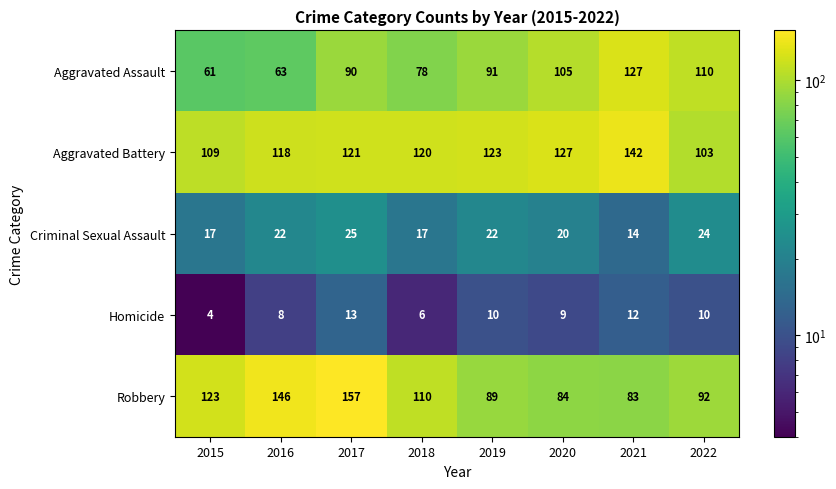

What is the difference between the highest and lowest values at 2020?

118